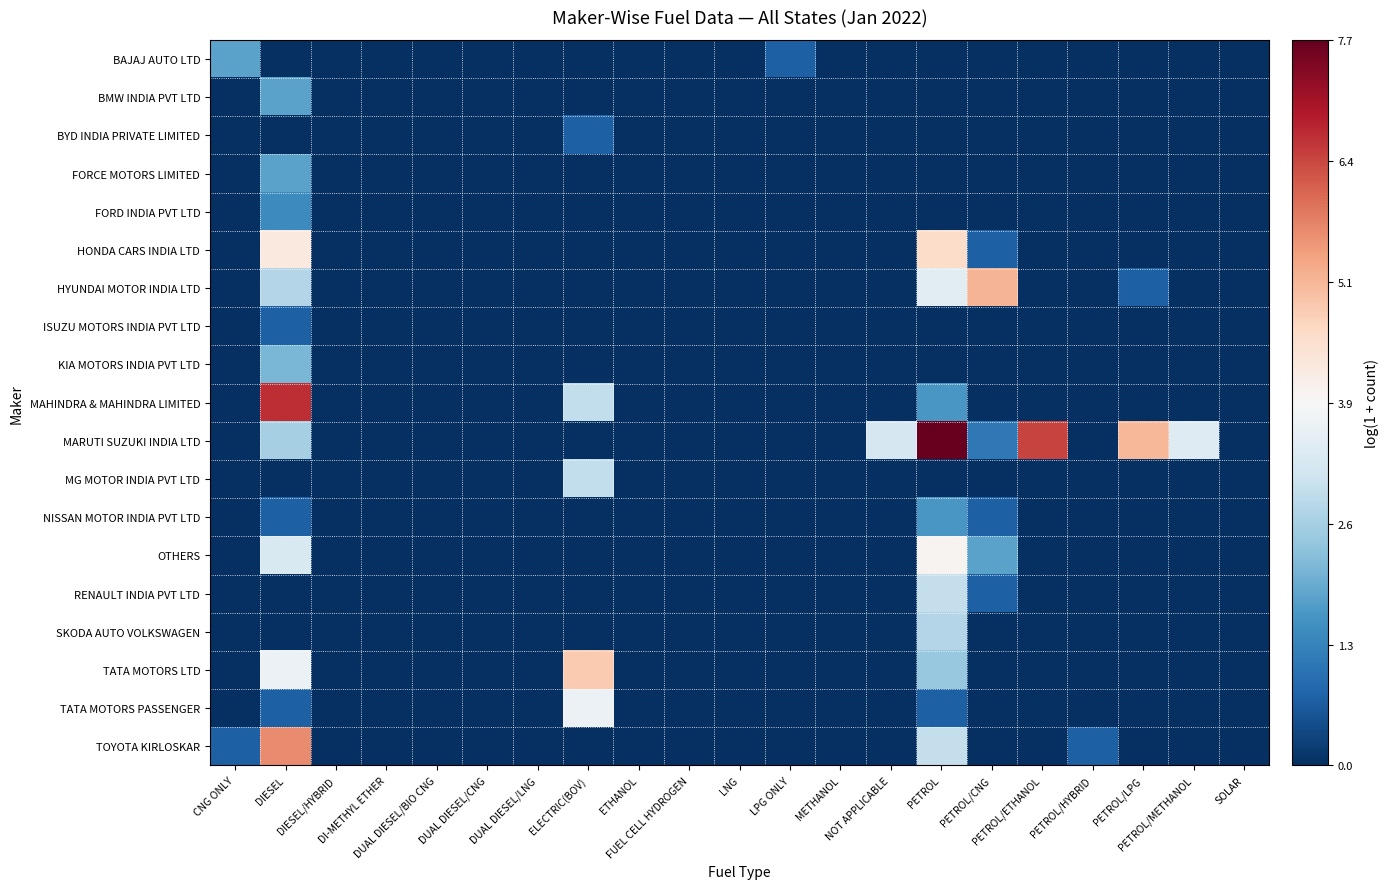

At which category does the chart reach its peak across all series?

PETROL